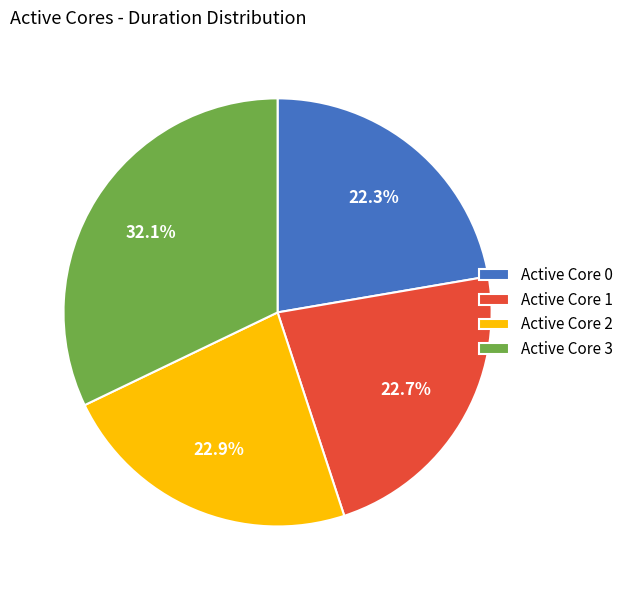

Approximately how many times larger is the value at Active Core 1 compared to Active Core 0?

1.0